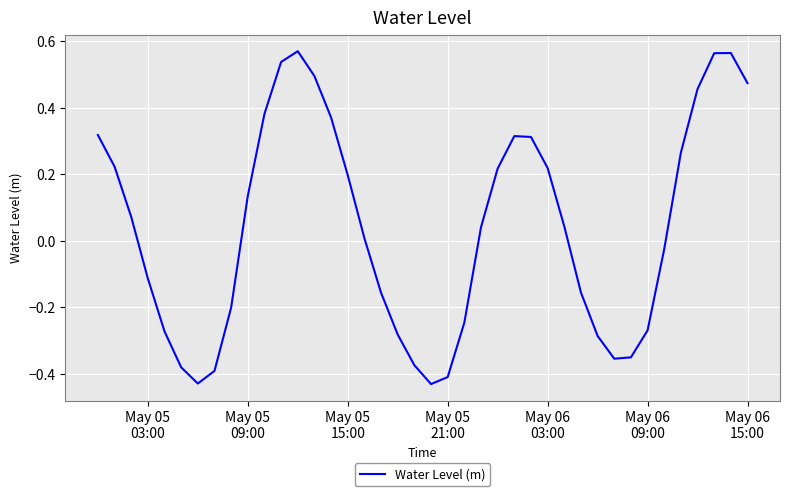

Reading left to right, extract all data points from this chart.

0.3	0.2	0.1	-0.1	-0.3	-0.4	-0.4	-0.4	-0.2	0.1	0.4	0.5	0.6	0.5	0.4	0.2	0.0	-0.2	-0.3	-0.4	-0.4	-0.4	-0.2	0.0	0.2	0.3	0.3	0.2	0.0	-0.2	-0.3	-0.4	-0.4	-0.3	-0.0	0.3	0.5	0.6	0.6	0.5